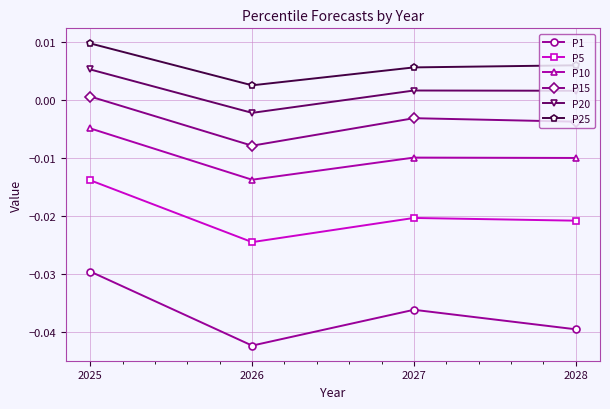

True or false: P1 and P5 intersect in this chart.

False